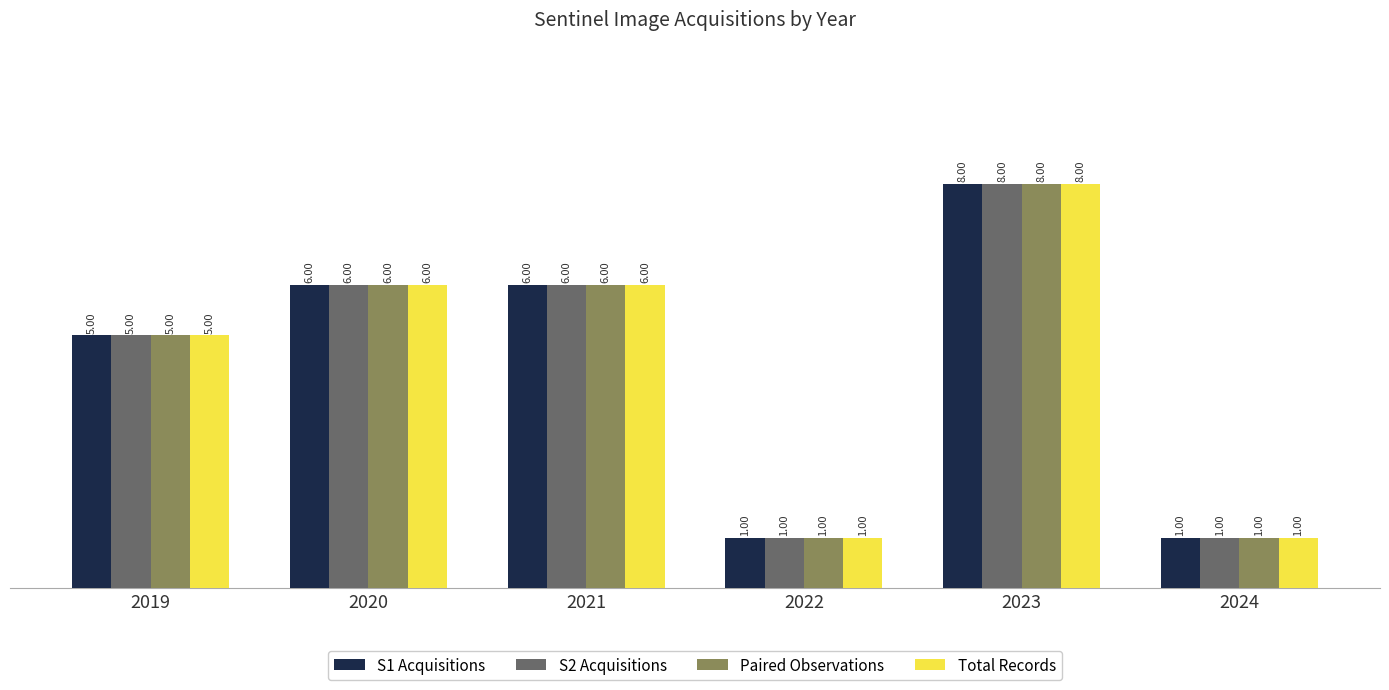

Reading left to right, transcribe all the data shown in this chart.

S1 Acquisitions: 2019=5	2020=6	2021=6	2022=1	2023=8	2024=1
S2 Acquisitions: 2019=5	2020=6	2021=6	2022=1	2023=8	2024=1
Paired Observations: 2019=5	2020=6	2021=6	2022=1	2023=8	2024=1
Total Records: 2019=5	2020=6	2021=6	2022=1	2023=8	2024=1